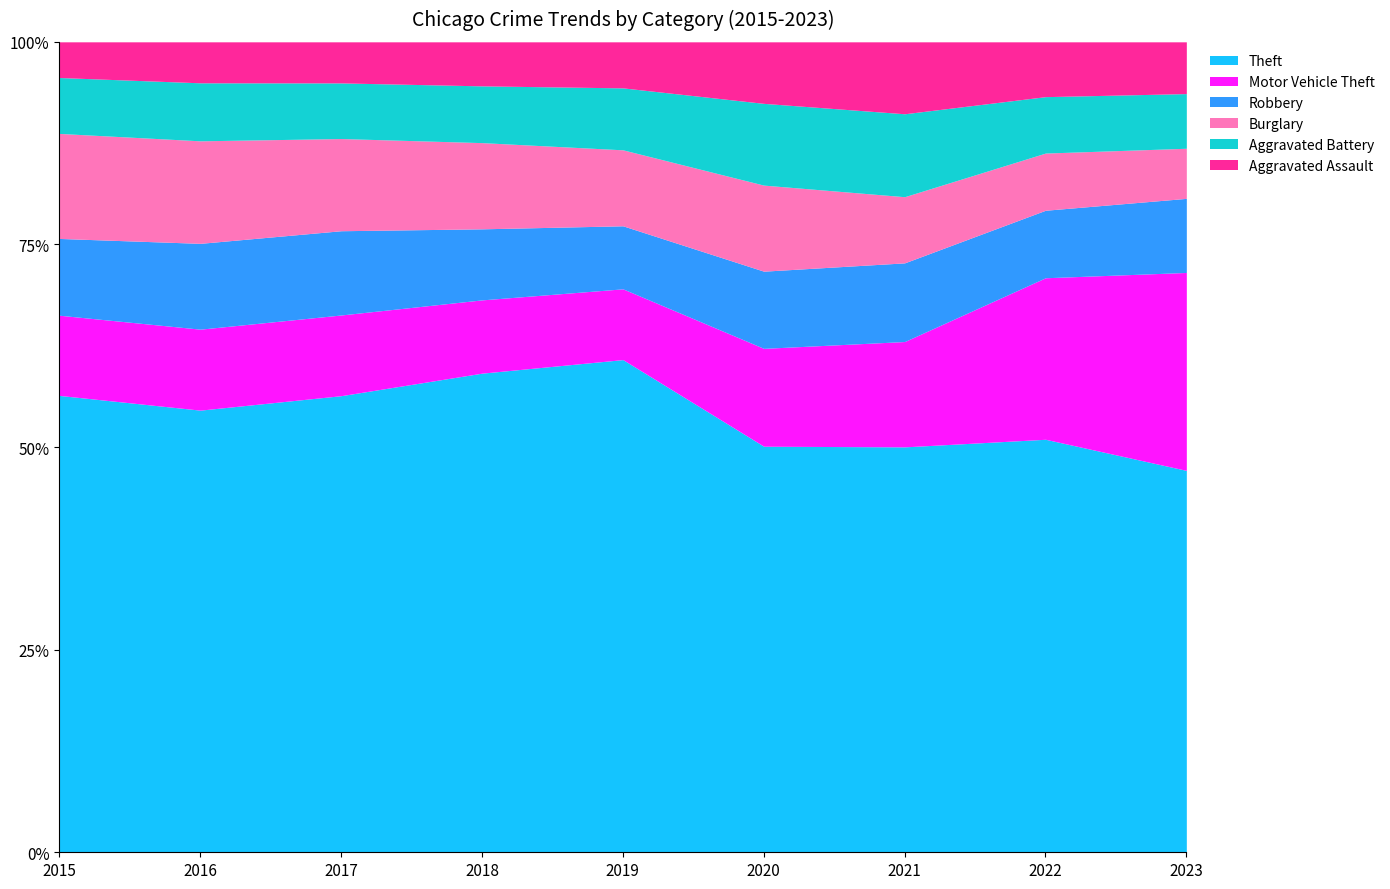

The value of Motor Vehicle Theft at 2019 is 11788. True or false?

False